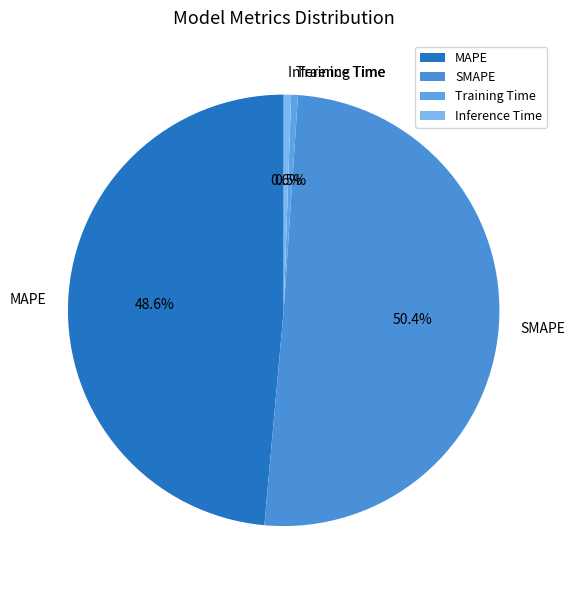

What is the largest slice in the pie chart?

SMAPE